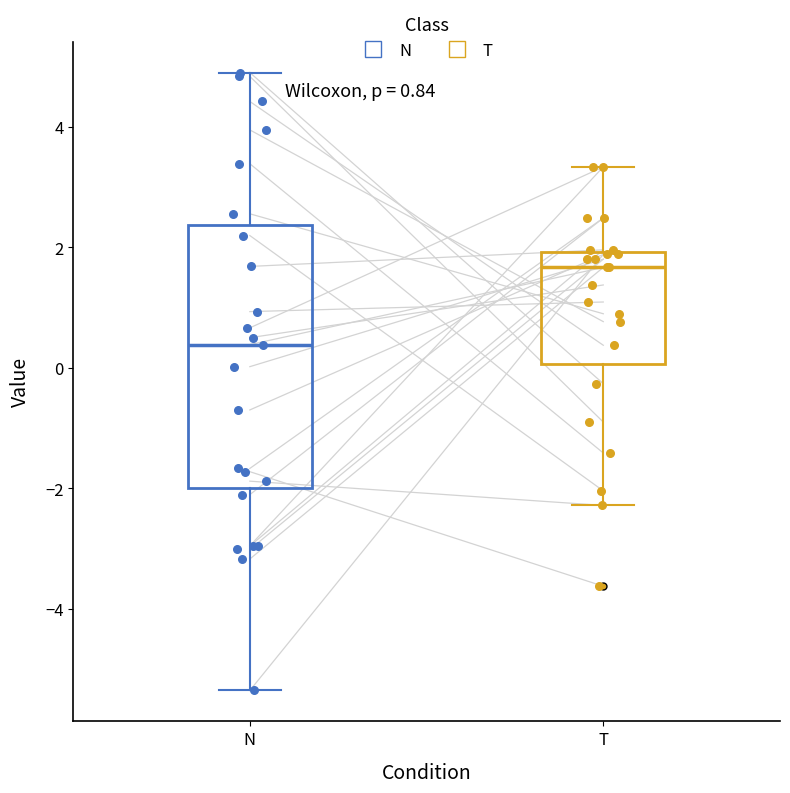

Which box's median line is the lowest?

N